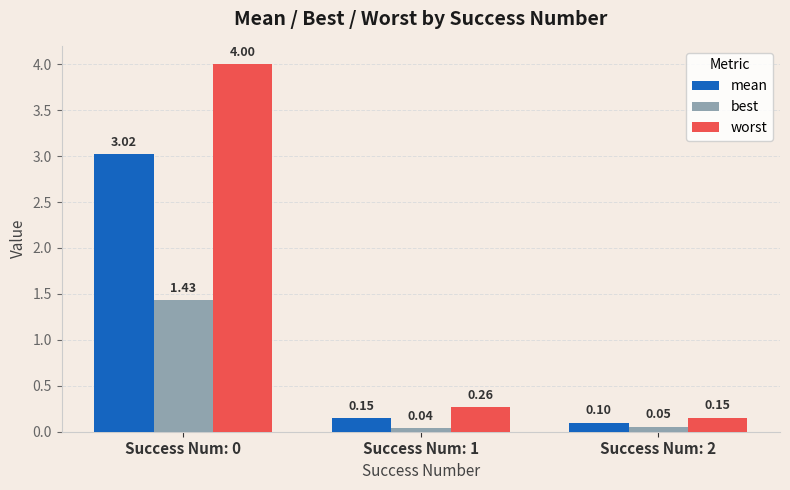

Rank the series by their average value, from lowest to highest.

best, mean, worst